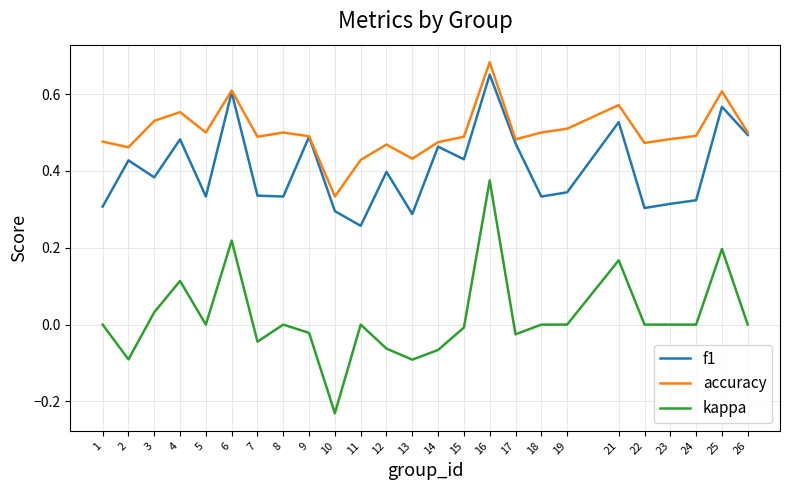

True or false: kappa has a value of -0.0 at 7.

True